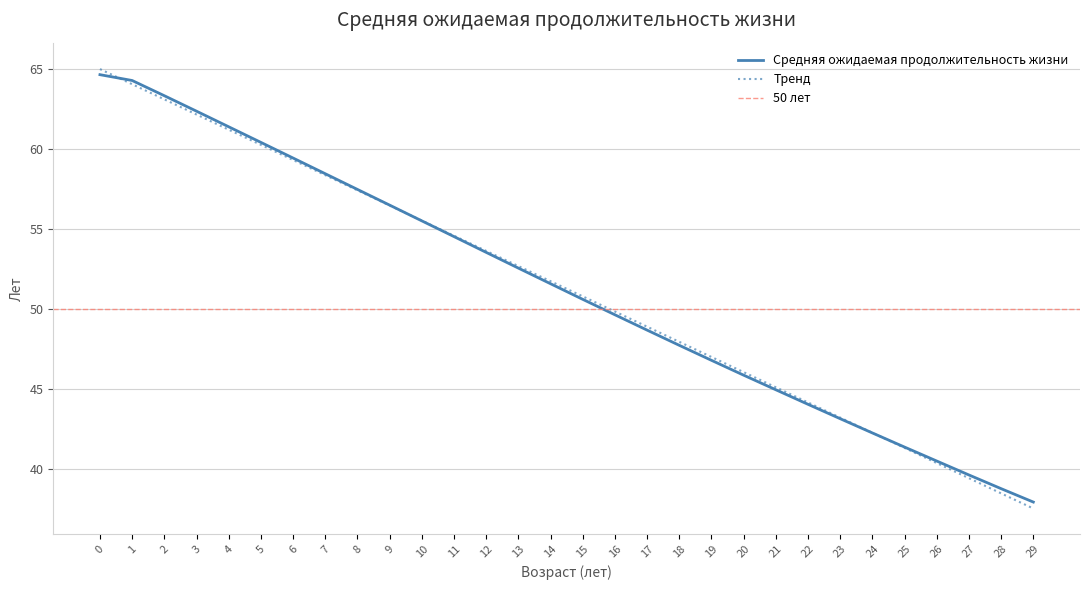

Reading left to right, list all the values displayed in this chart.

64.6	64.3	63.3	62.3	61.4	60.4	59.4	58.4	57.5	56.5	55.5	54.5	53.5	52.5	51.6	50.6	49.6	48.7	47.7	46.8	45.8	44.9	44.0	43.1	42.2	41.4	40.5	39.6	38.8	37.9